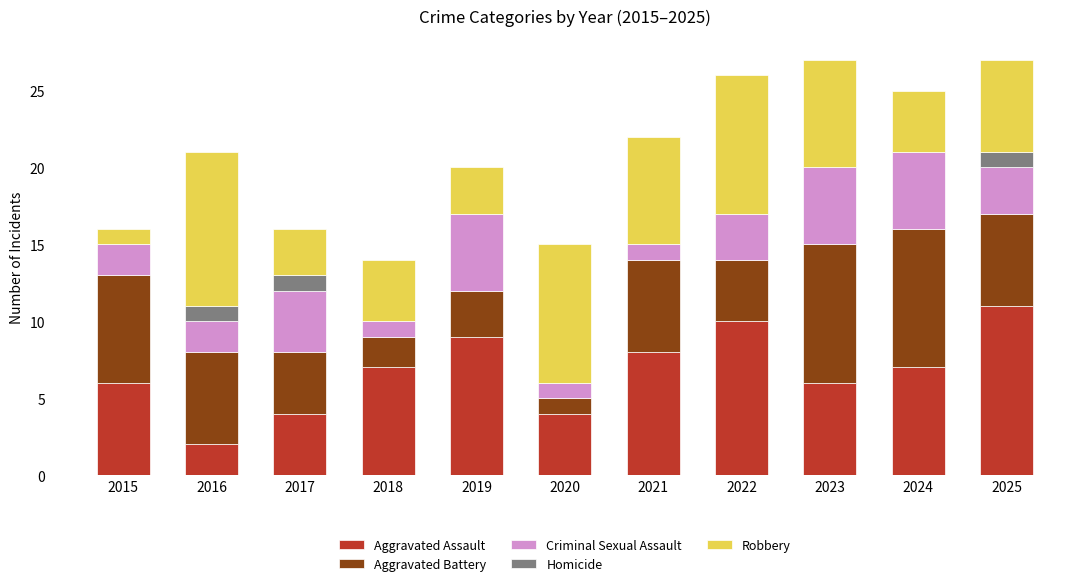

The Aggravated Assault series shows 4 at 2020. True or false?

True